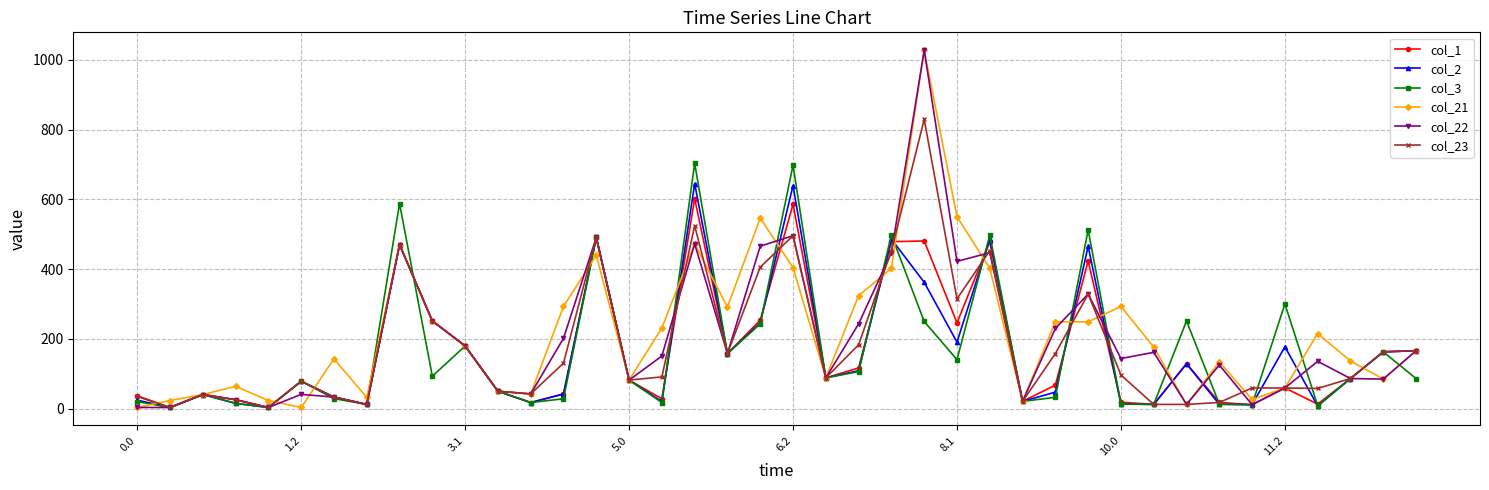

What is the value of the col_2 point at the 28th from the left?

20.6